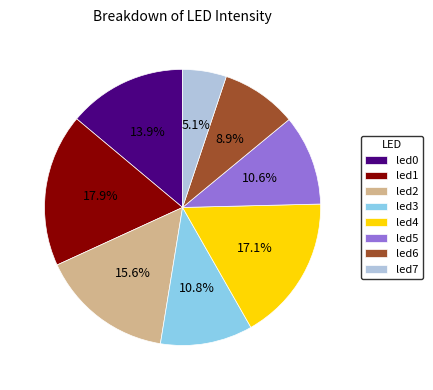

What is the total percentage of led7 and led6?

14.0%